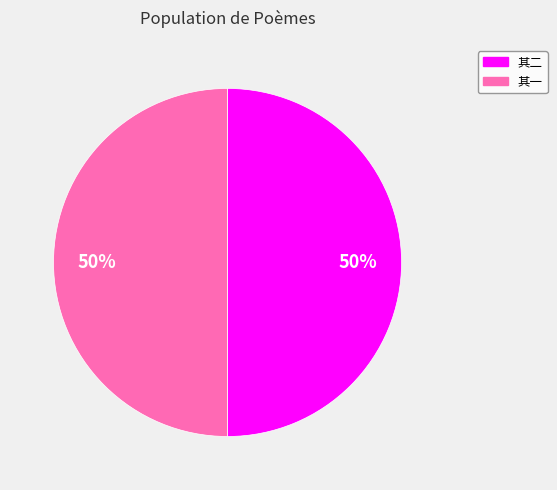

How many slices are in this pie chart?

2